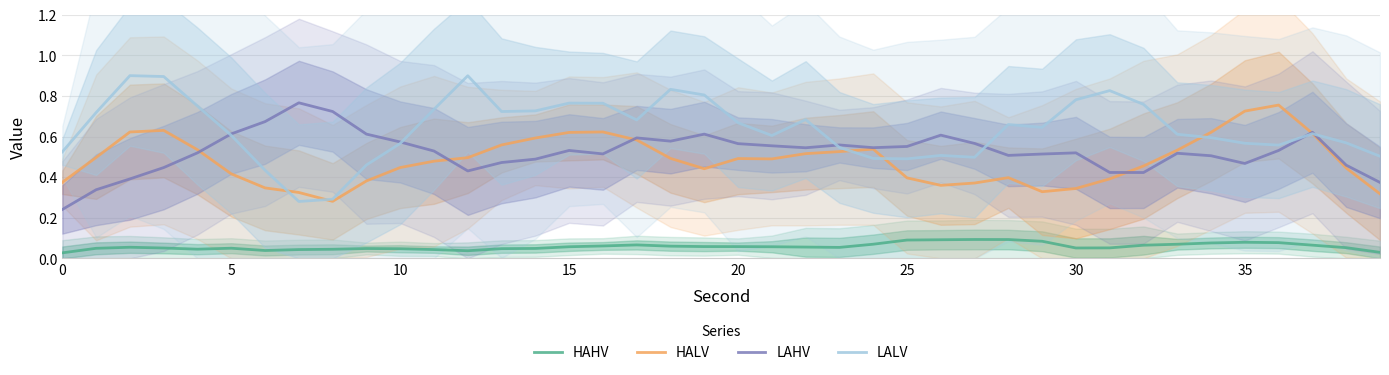

What is the spread (max minus min) of values at 36?

0.7